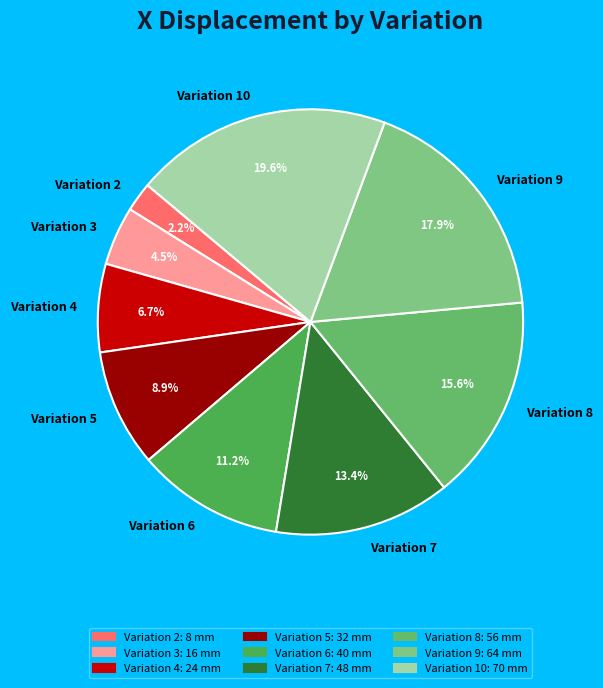

How many segments does this pie chart have?

9